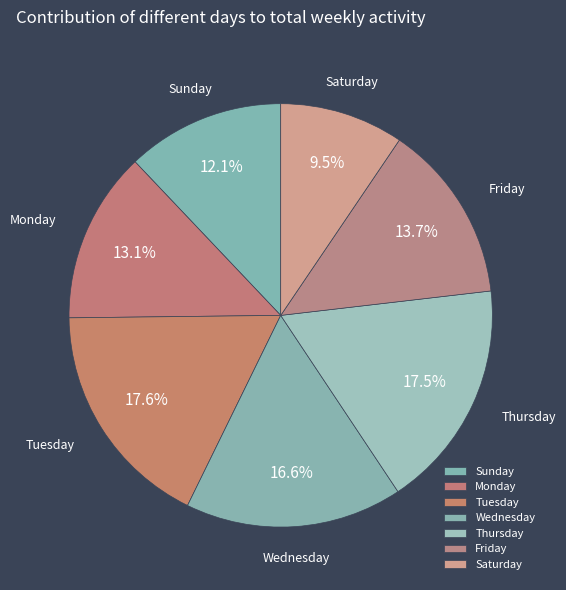

Does Friday account for over 50% of the chart?

No